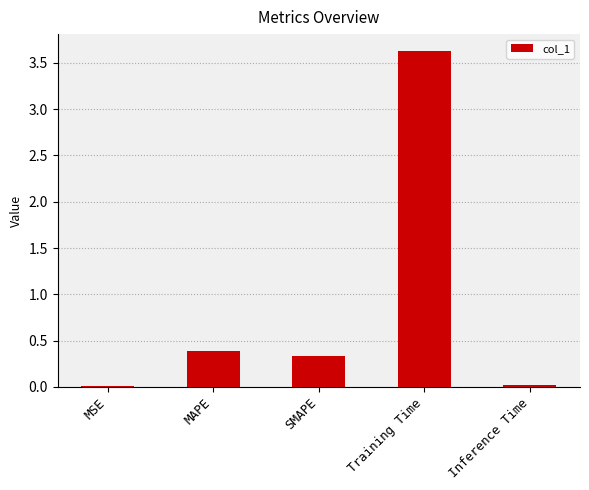

Which label corresponds to the largest value in the chart?

Training Time